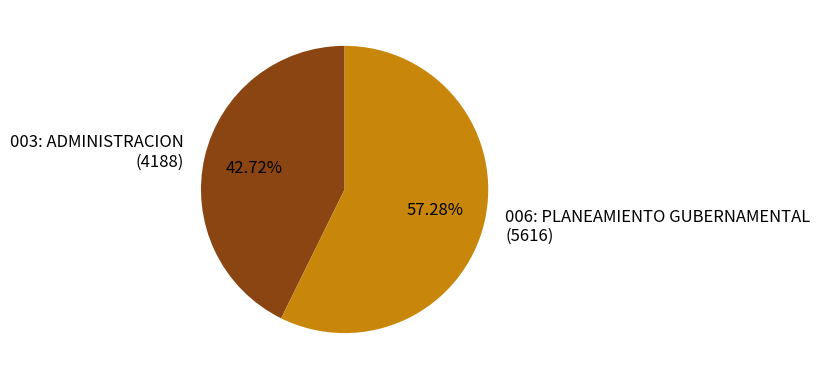

Approximately how many times larger is the value at 006: PLANEAMIENTO GUBERNAMENTAL (5616) compared to 003: ADMINISTRACION (4188)?

1.3